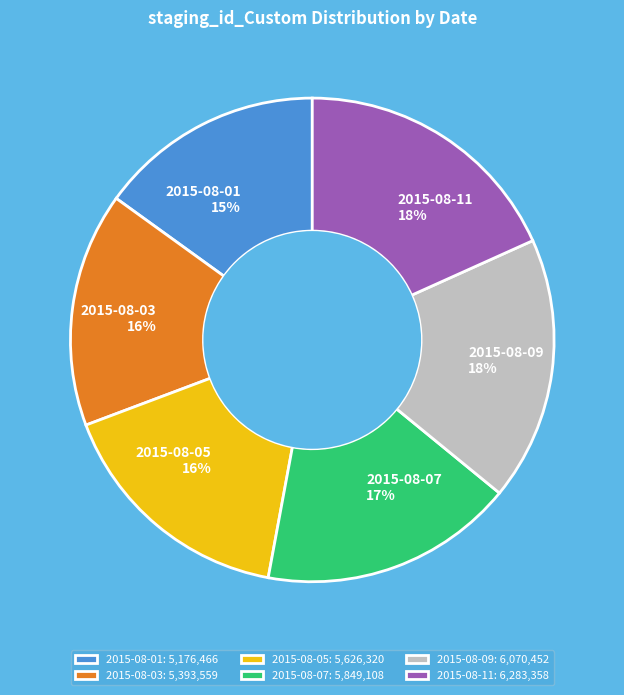

Do 2015-08-09 and 2015-08-05 together represent more than half of the pie?

No